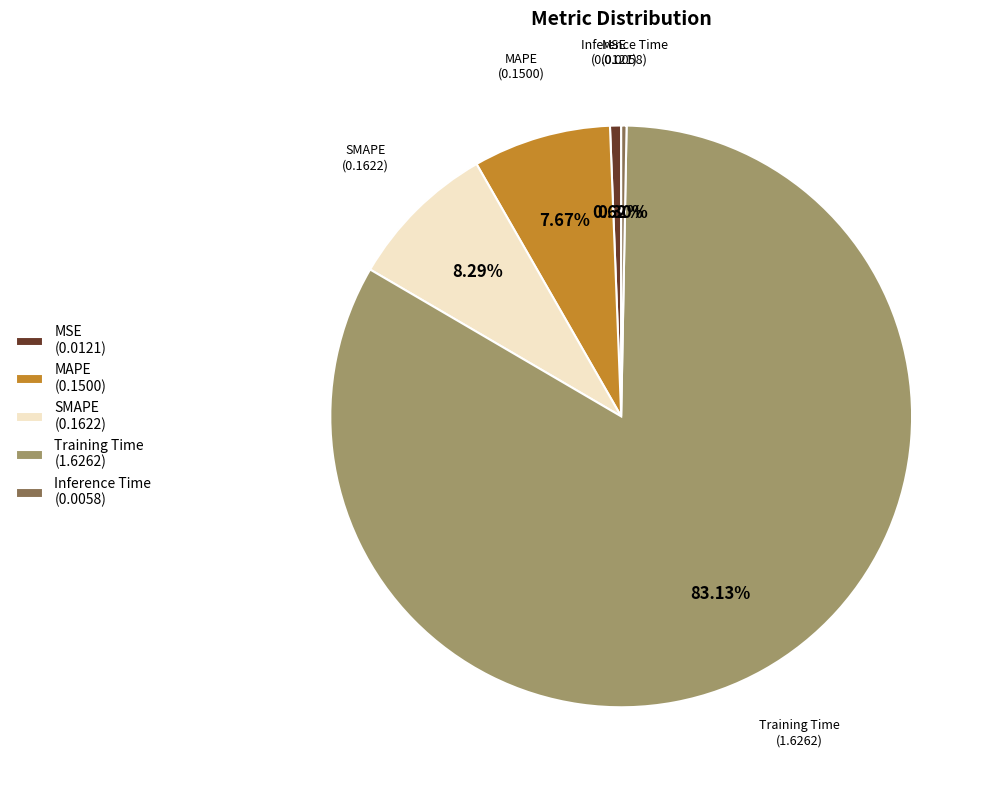

Is there any slice that represents more than half of the pie?

Yes